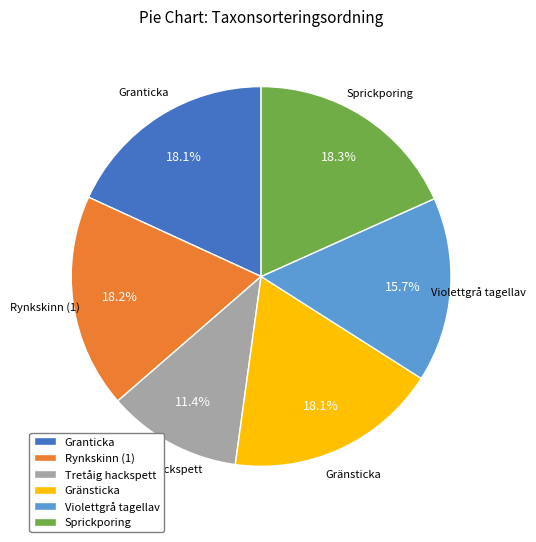

What is the ratio of the value at Granticka to the value at Rynkskinn (1)?

1.0